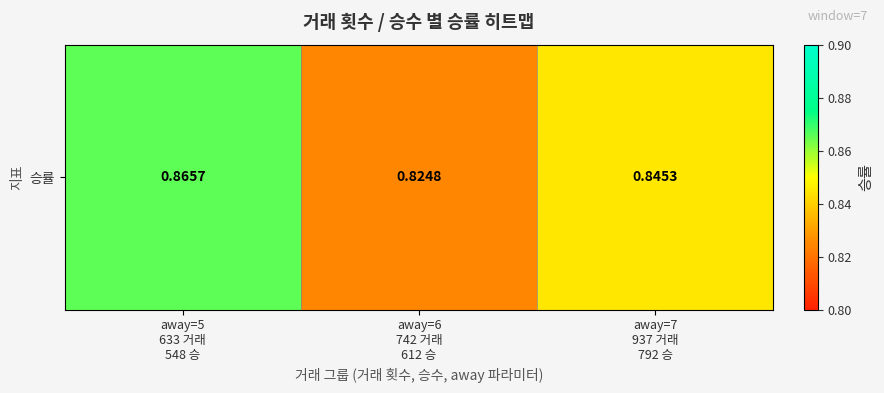

Rank the categories by value from highest to lowest.

away=5
633 거래
548 승, away=7
937 거래
792 승, away=6
742 거래
612 승